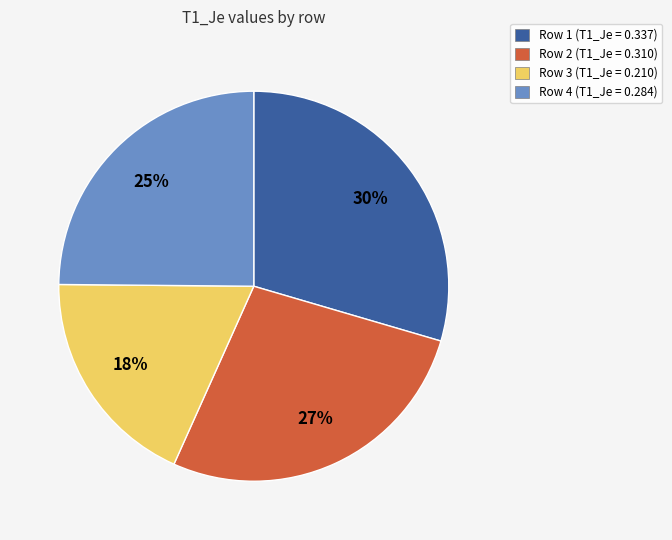

Is there a majority slice in this chart?

No